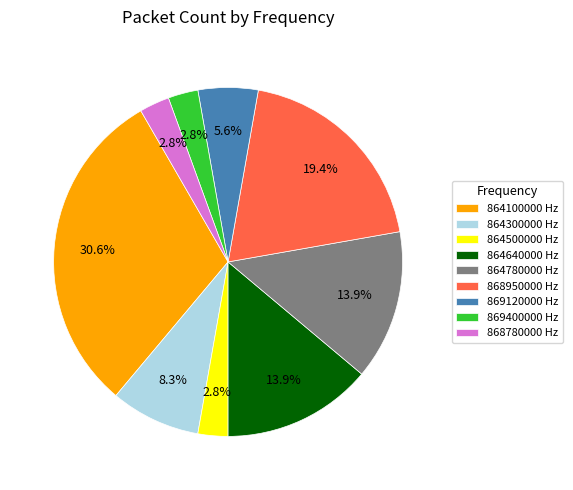

Is the sum of 868780000 Hz and 864640000 Hz greater than half?

No